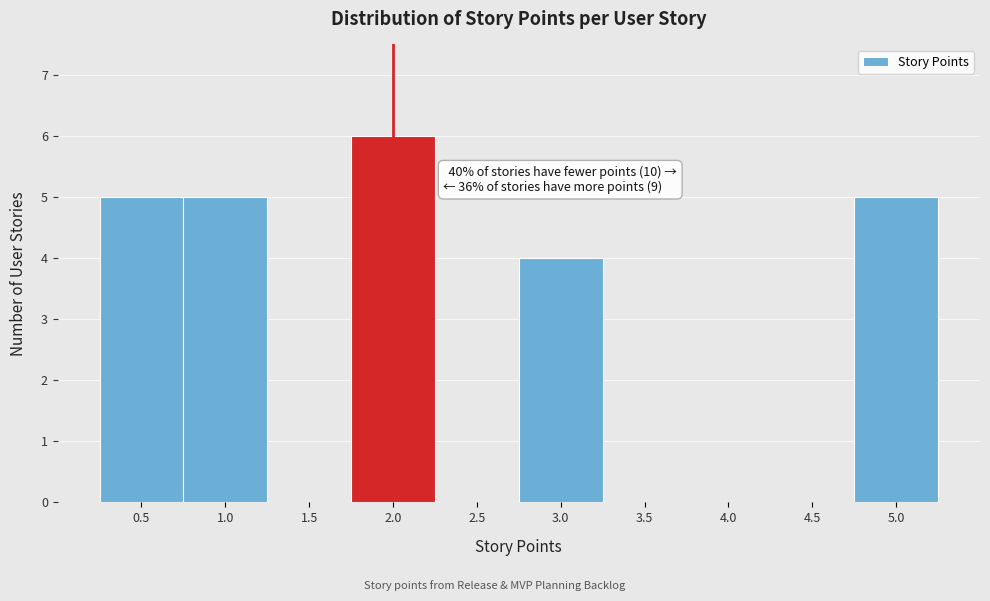

Over which range of the x-axis is the bar tallest?

1.75 to 2.25